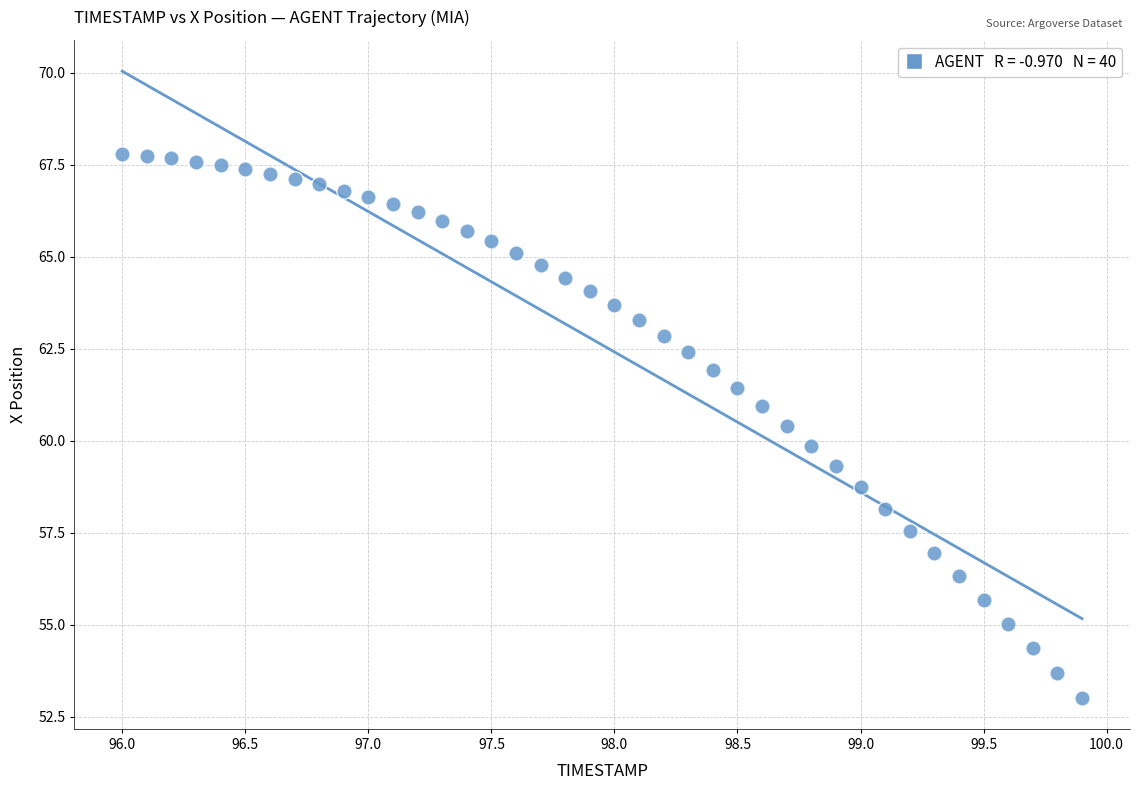

What is the range of X values (max minus min)?

3.9